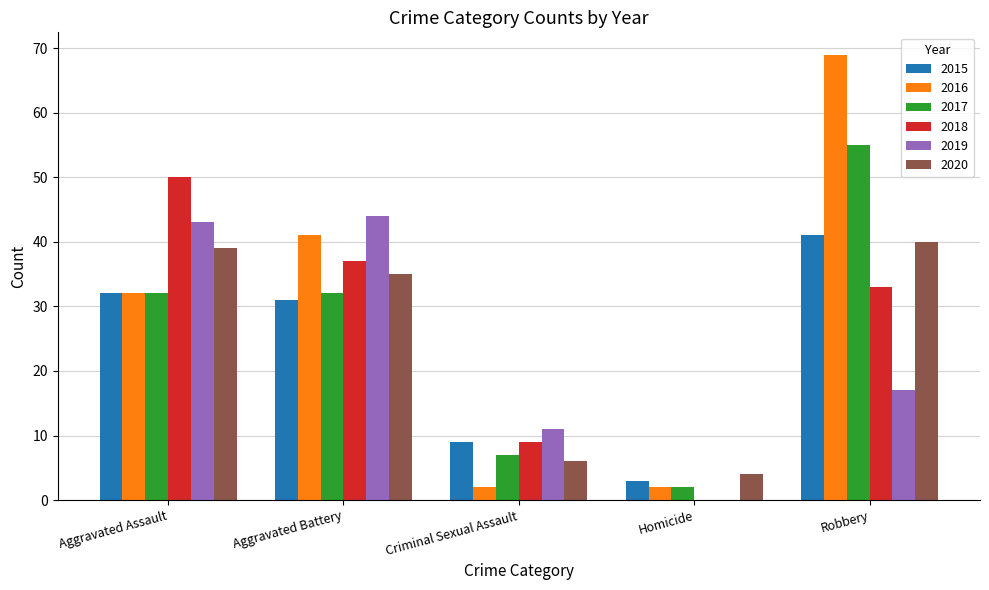

What is the greatest value displayed?

69